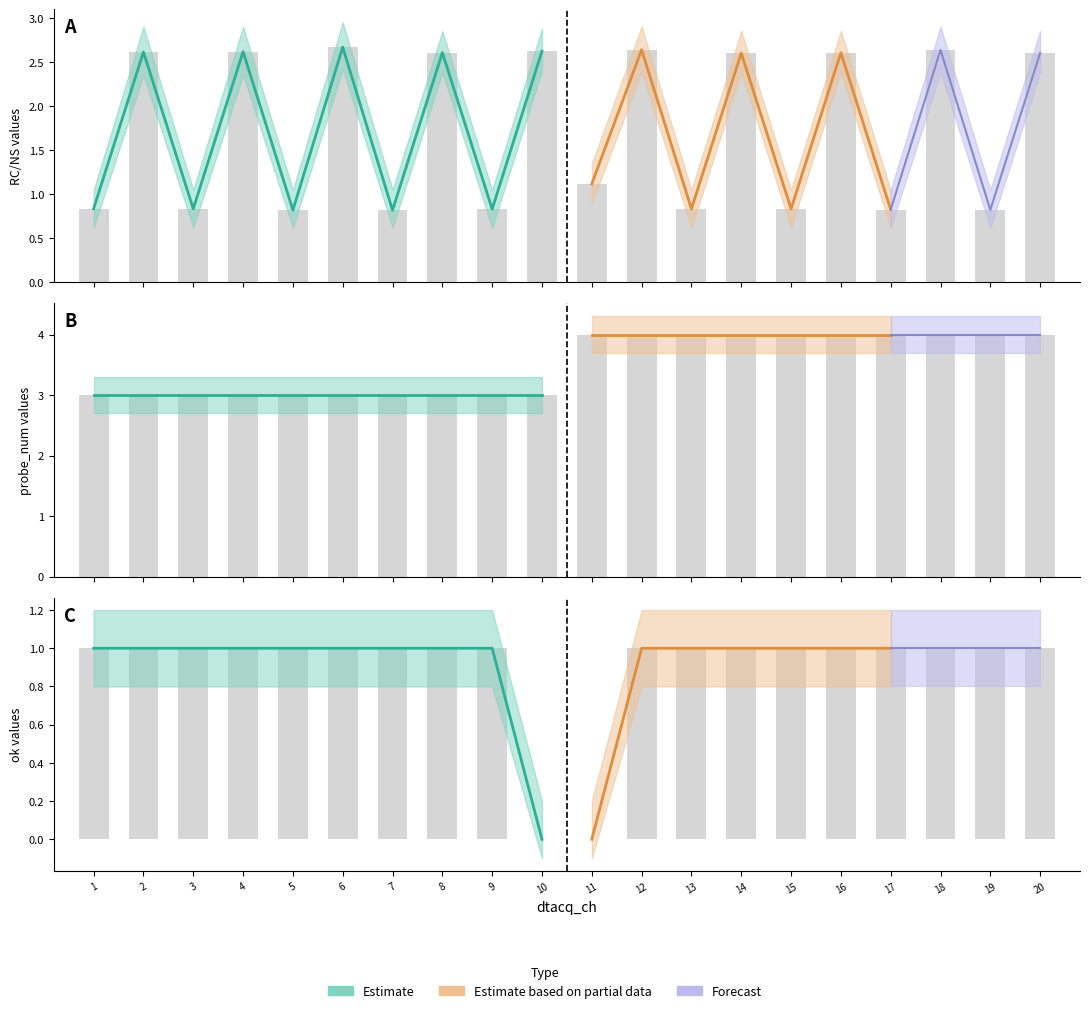

Read the ok value at 13.

1.0